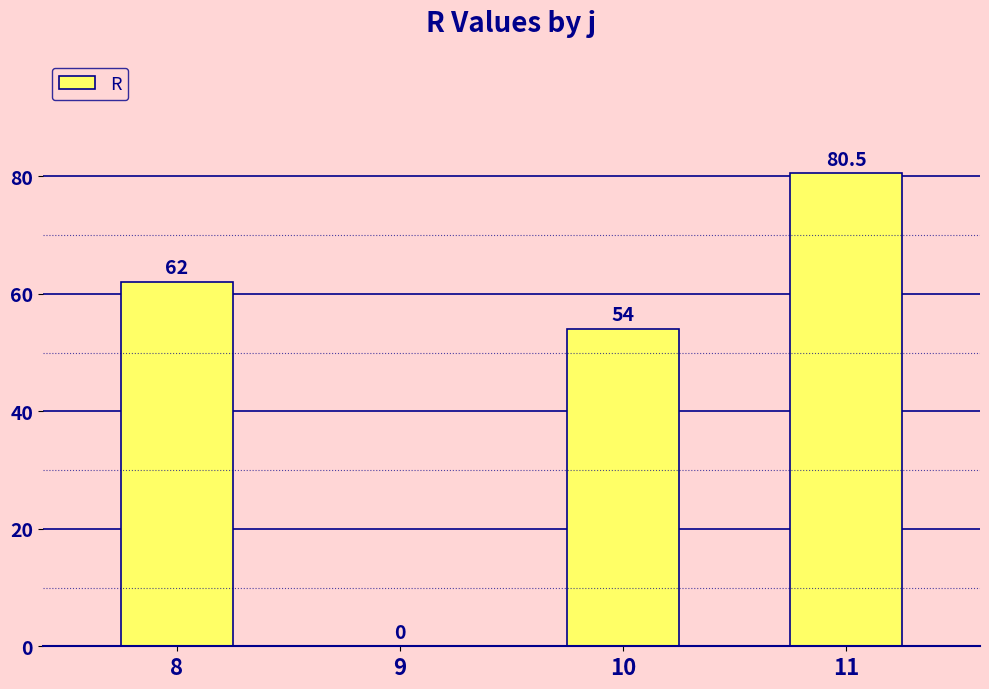

Is it true that the value at 8 is 34.3?

False